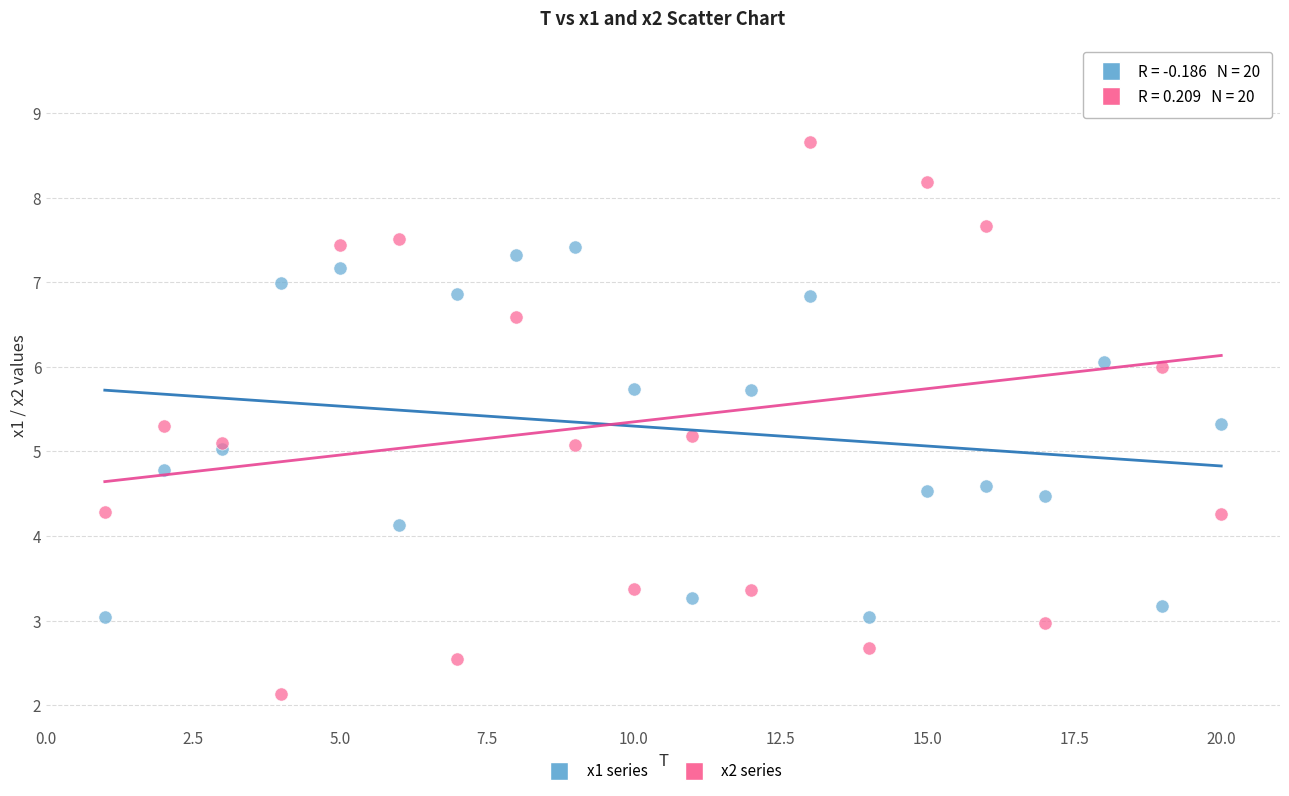

Which series has the largest Y range (max minus min)?

x2 series